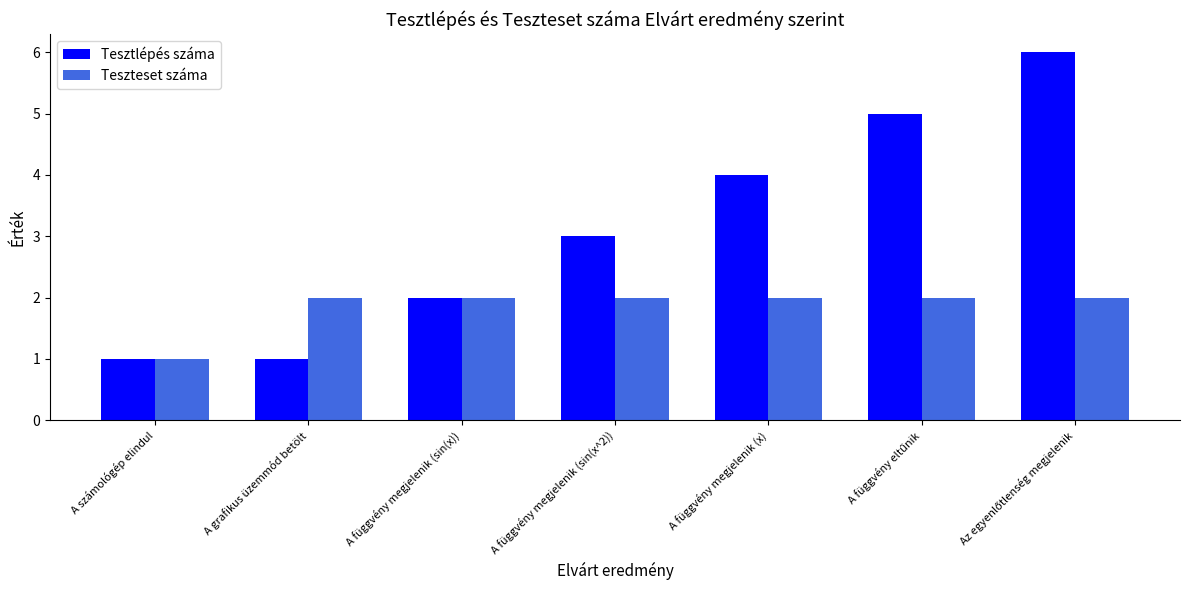

Reading left to right, what are all the values shown in this chart?

Tesztlépés száma: 1	1	2	3	4	5	6
Teszteset száma: 1	2	2	2	2	2	2